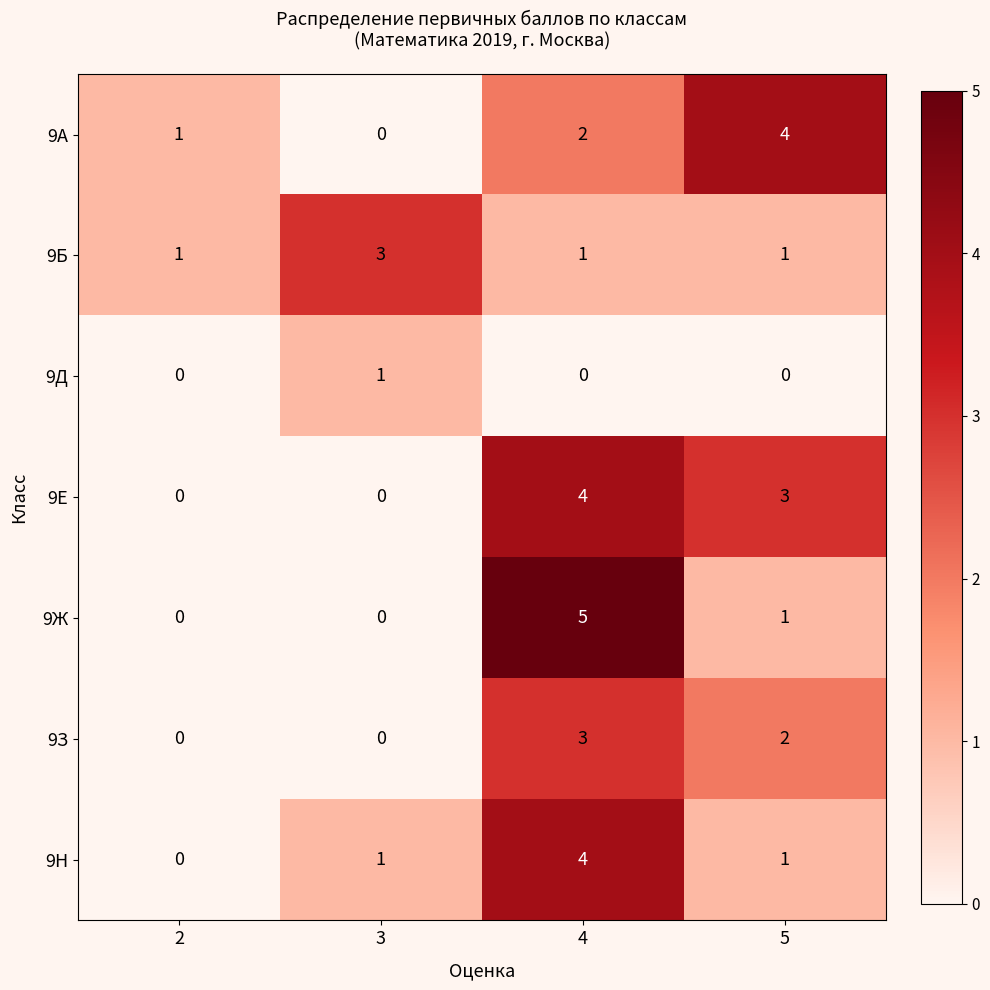

What is the maximum value for 9З?

3